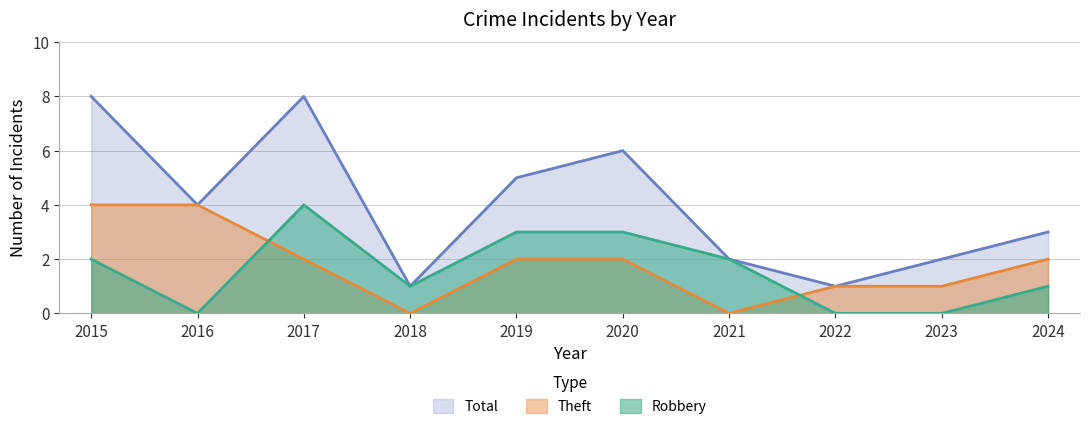

Reading left to right, list all the values displayed in this chart.

Robbery: 2	0	4	1	3	3	2	0	0	1
Theft: 4	4	2	0	2	2	0	1	1	2
Total: 8	4	8	1	5	6	2	1	2	3